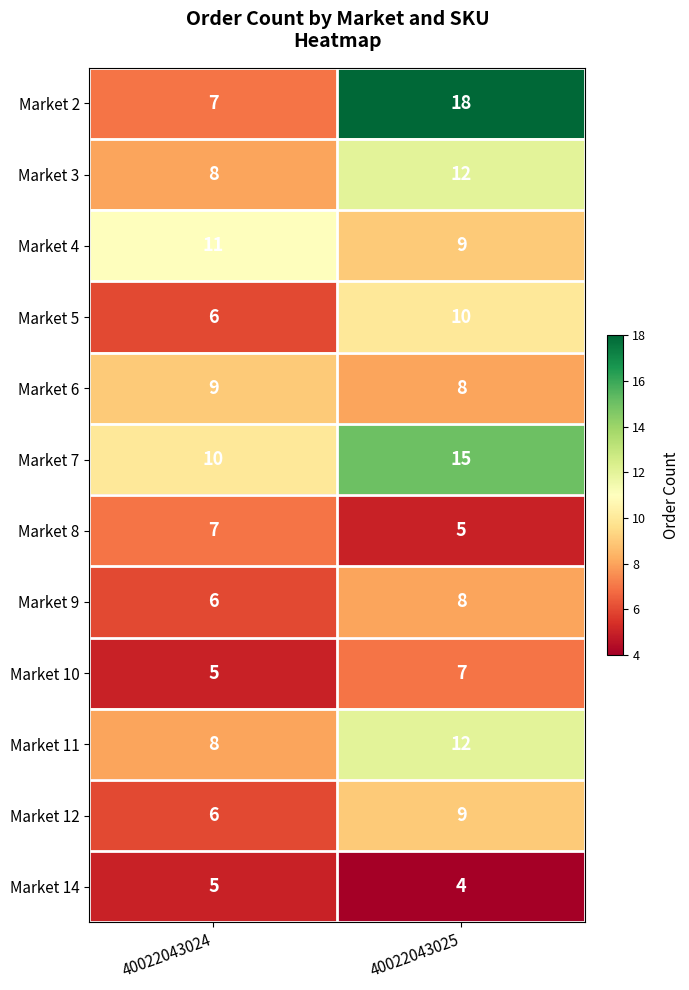

List the labels in order of Market 8 value, smallest first.

40022043025, 40022043024